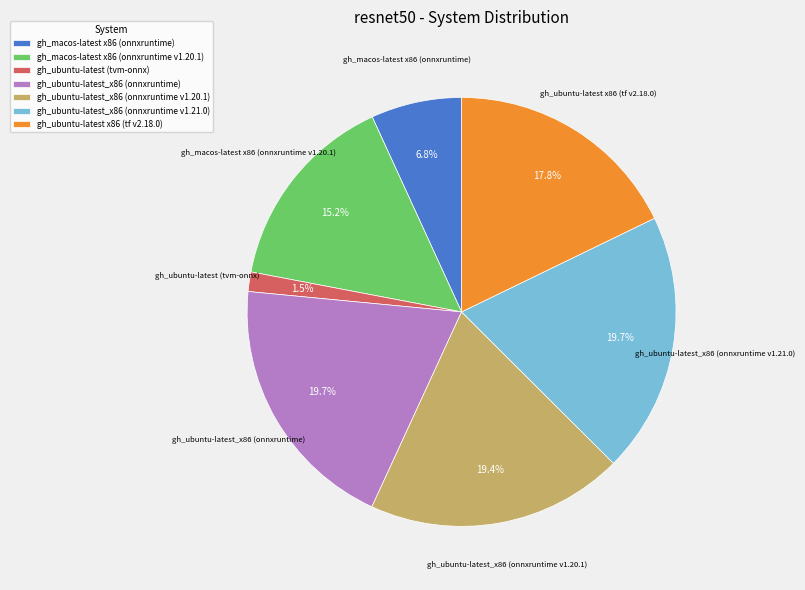

Does any single category account for the majority?

No